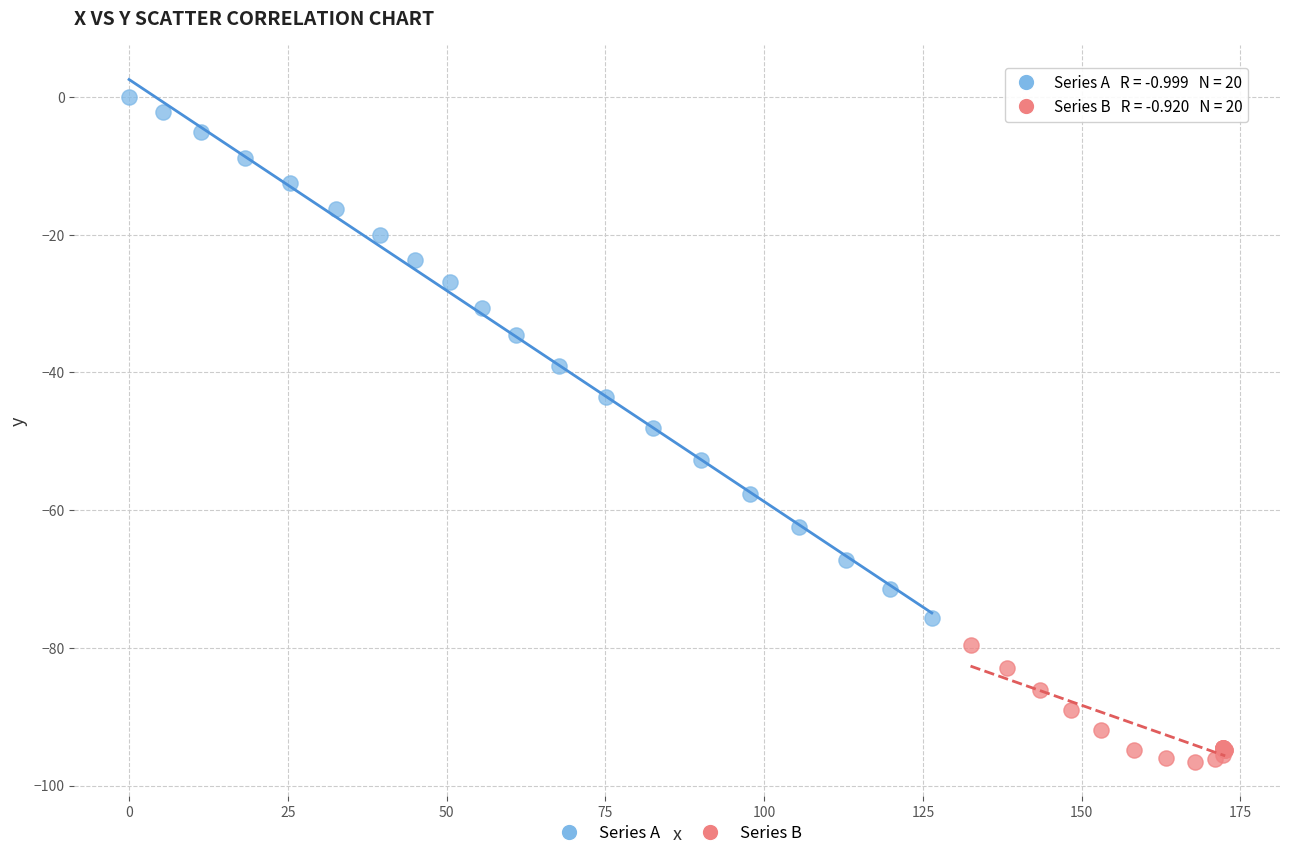

Which series reaches the maximum Y coordinate?

Series A